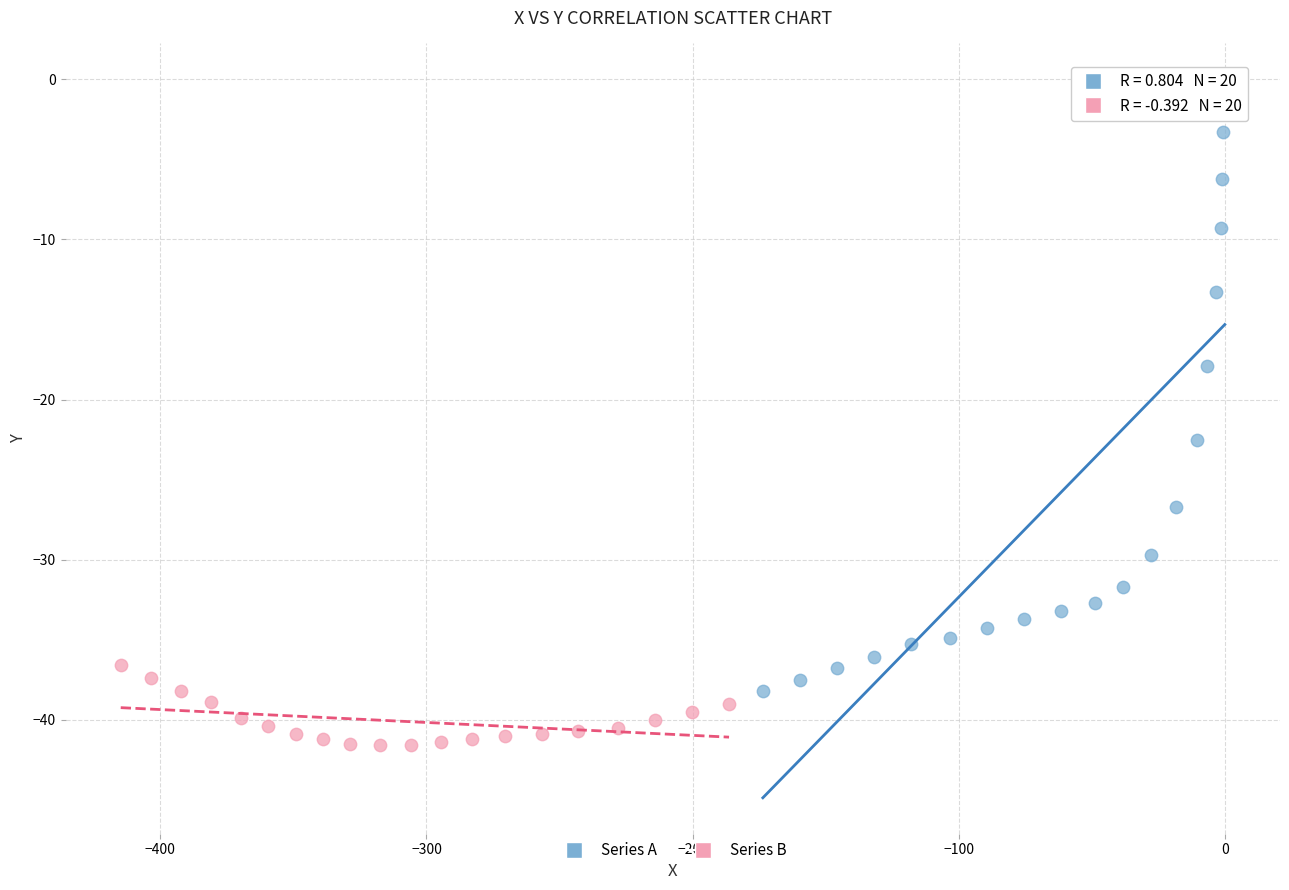

Which series contains the highest Y value?

Series A